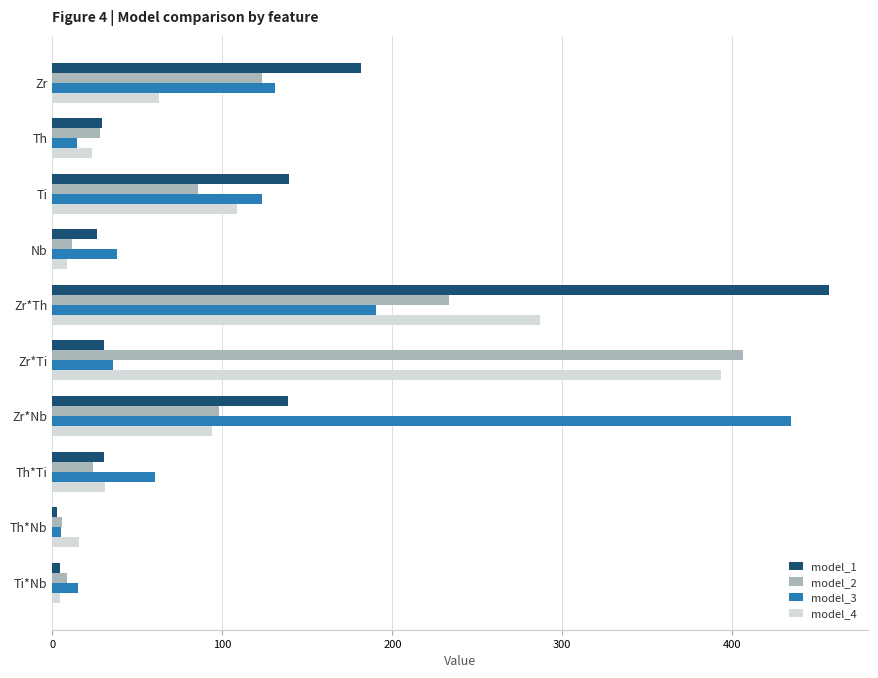

What is the average value of the model_4 series?

102.8